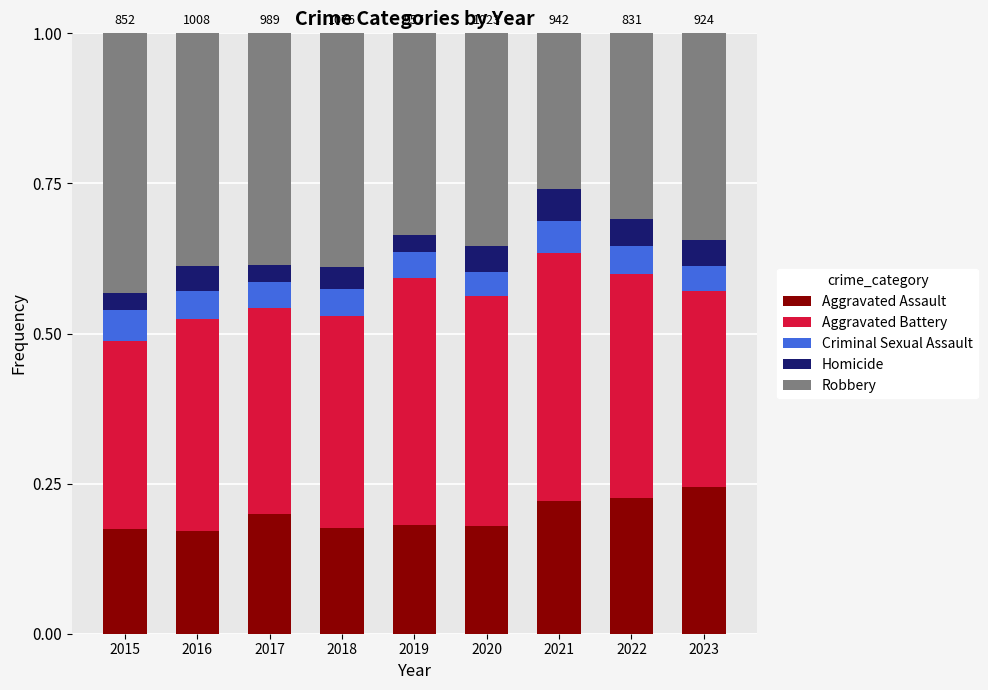

True or false: Aggravated Assault has a value of 0.3 at 2020.

False